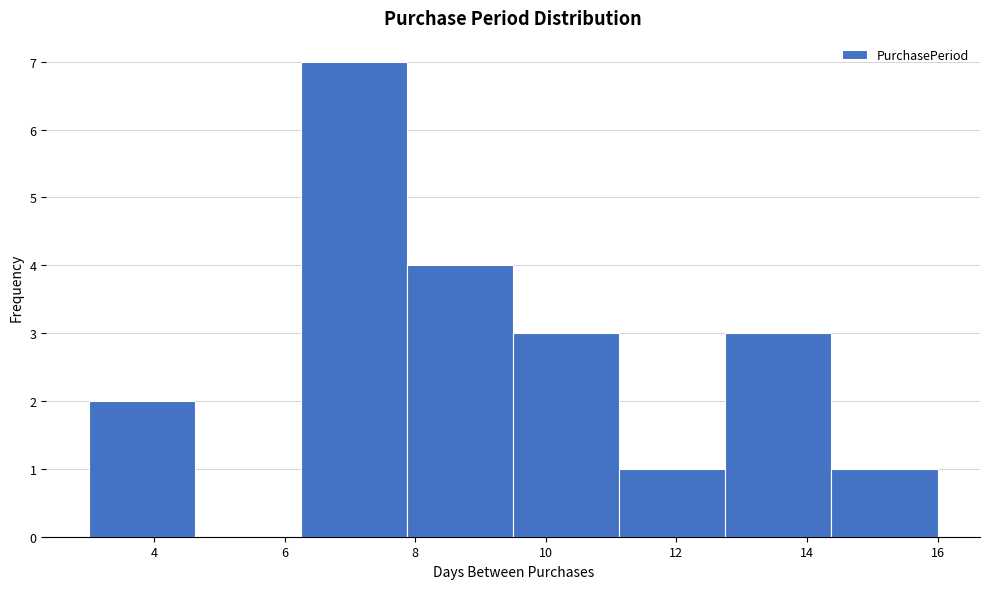

Reading left to right, list every bar in this chart as the range it spans on the x-axis followed by its height. Neither the bar edges nor the heights are printed on the chart, so give them approximately, as read against the axes.

3.0 to 4.6: 2
4.6 to 6.2: 0
6.2 to 7.8: 7
7.8 to 9.6: 4
9.6 to 11.2: 3
11.2 to 12.8: 1
12.8 to 14.4: 3
14.4 to 16.0: 1